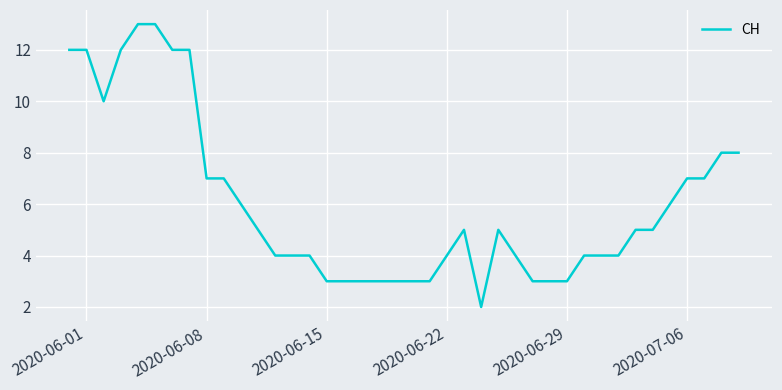

What is the difference between the maximum and minimum values?

11